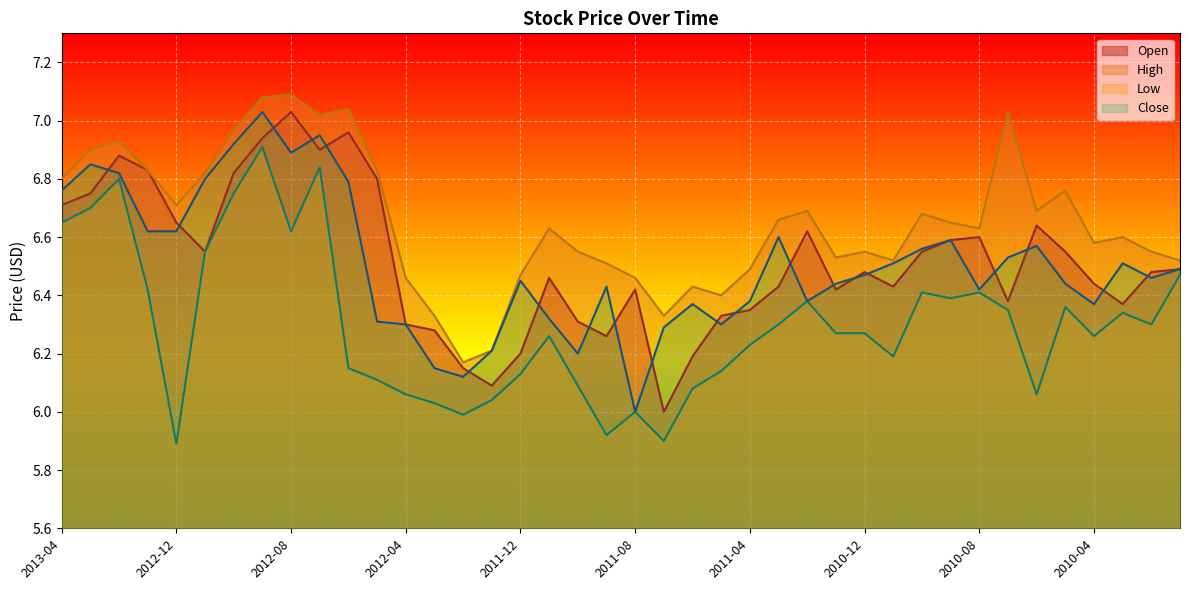

What is the approximate value of Close at 2012-11?

6.6